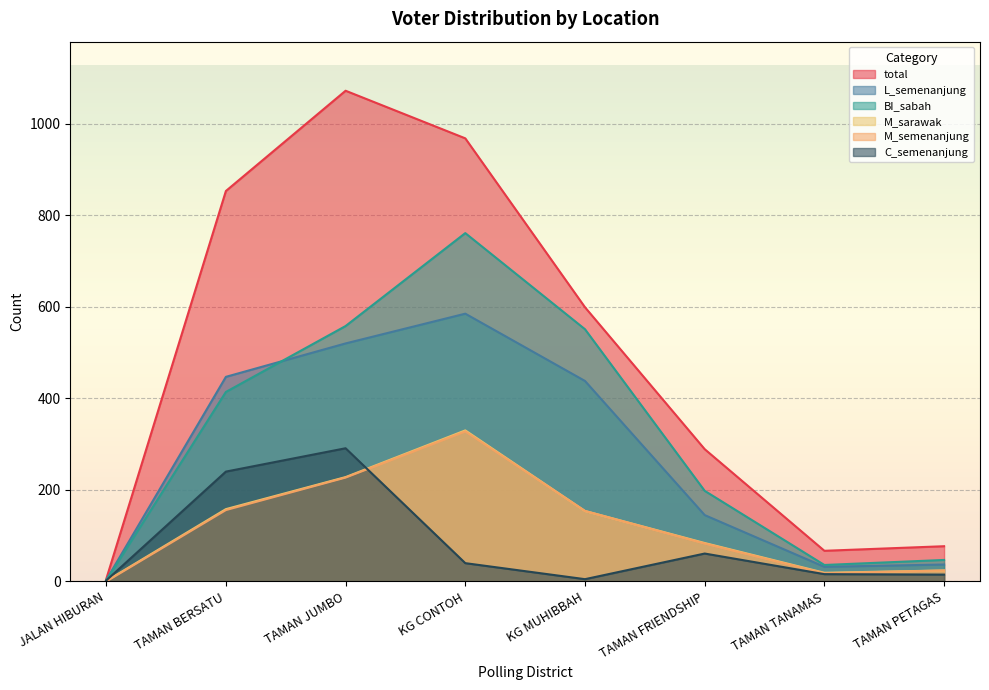

Where is the first local maximum for total?

TAMAN JUMBO